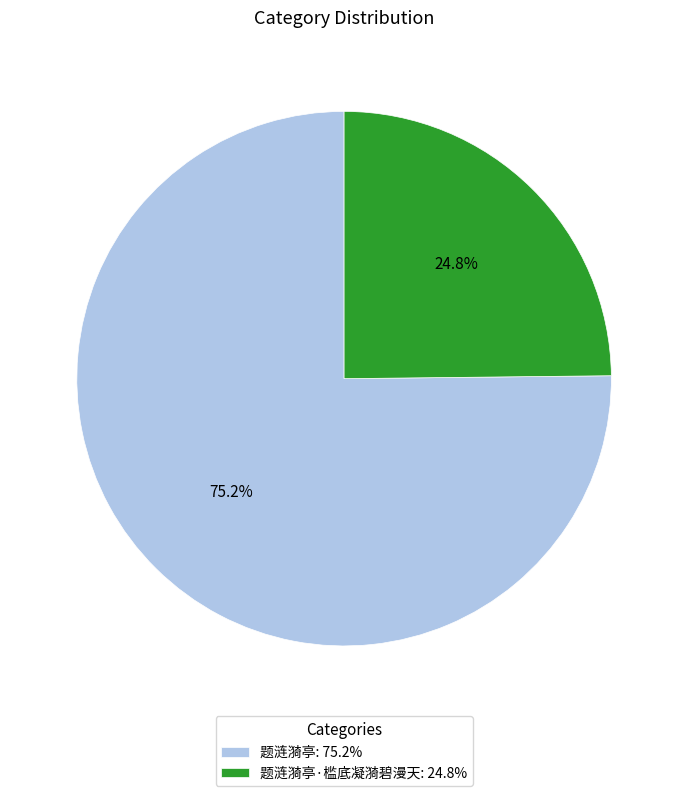

Which category has the smallest portion of the pie?

题涟漪亭·槛底凝漪碧漫天: 24.8%